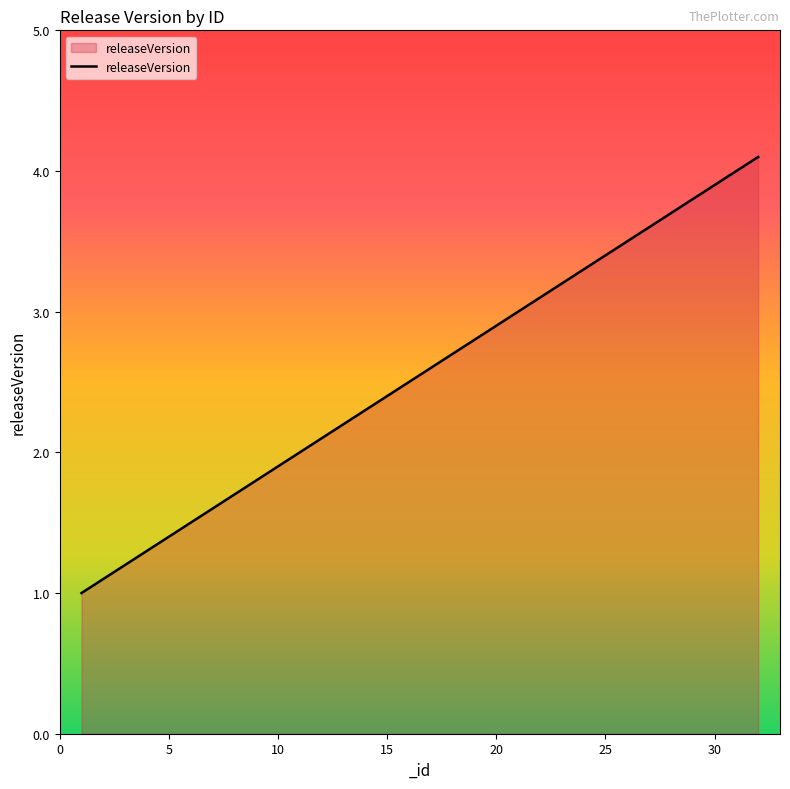

What is the smallest value displayed?

1.0